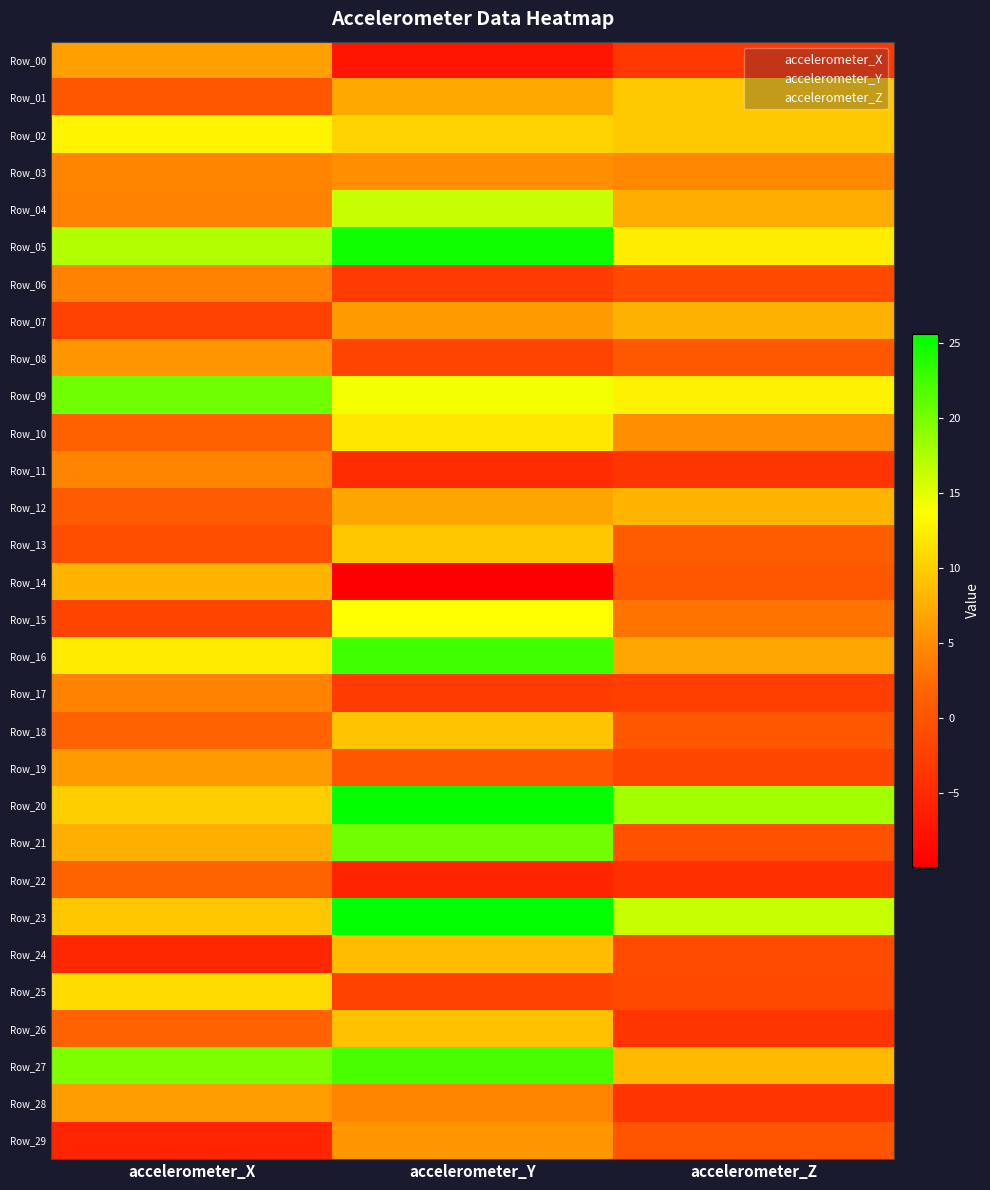

What is the difference between the highest and lowest values at accelerometer_X?

25.9